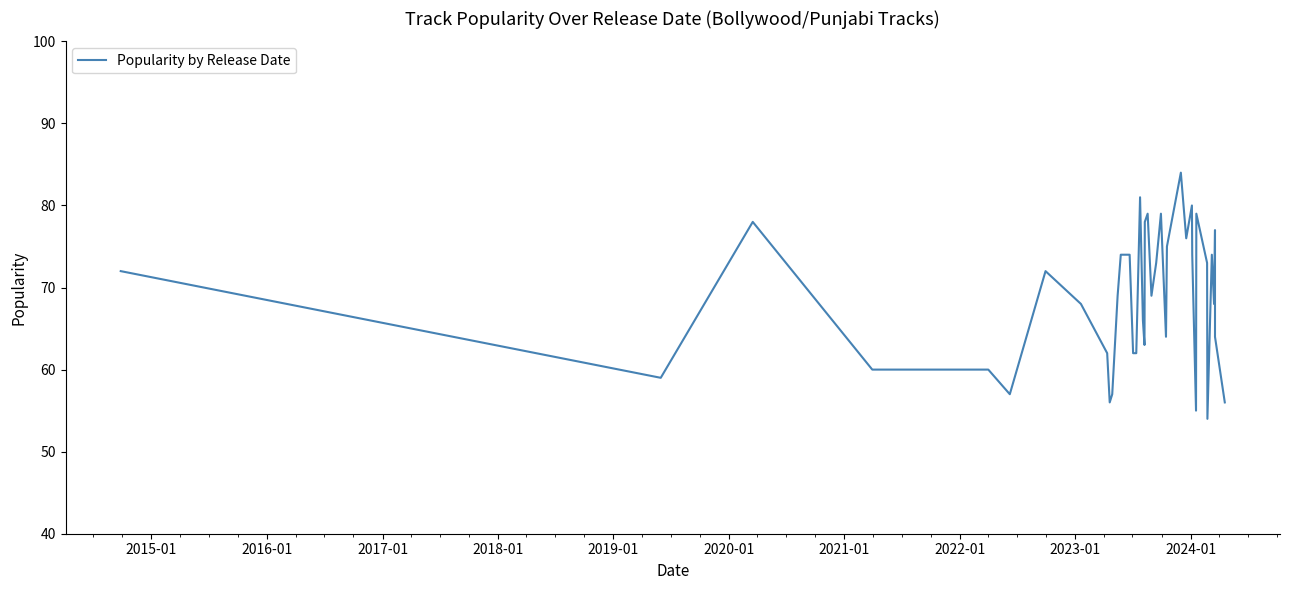

How many values exceed 72?

18